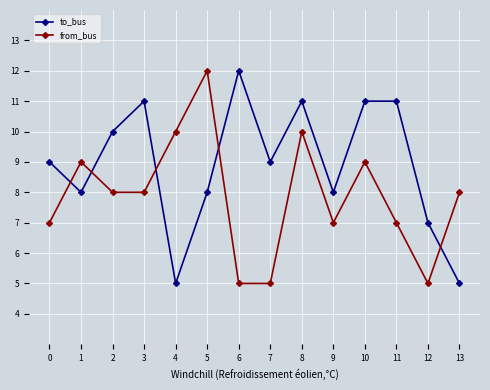

At 0, list the series in order from largest to smallest.

to_bus, from_bus